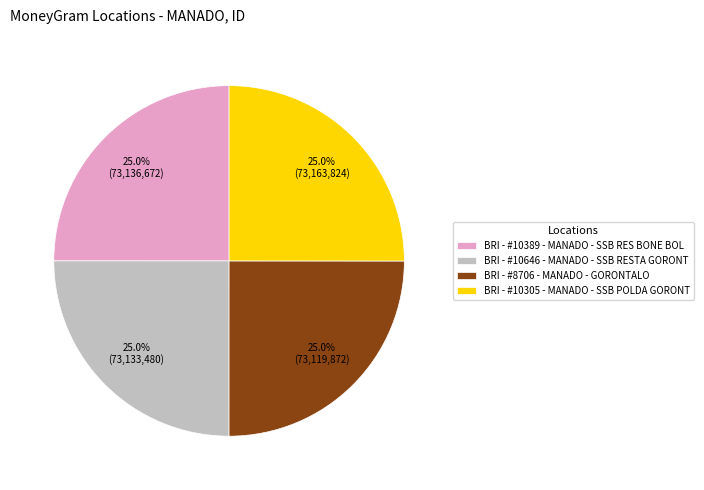

What percentage is the BRI - #8706 - MANADO - GORONTALO slice, to the nearest percent?

25%